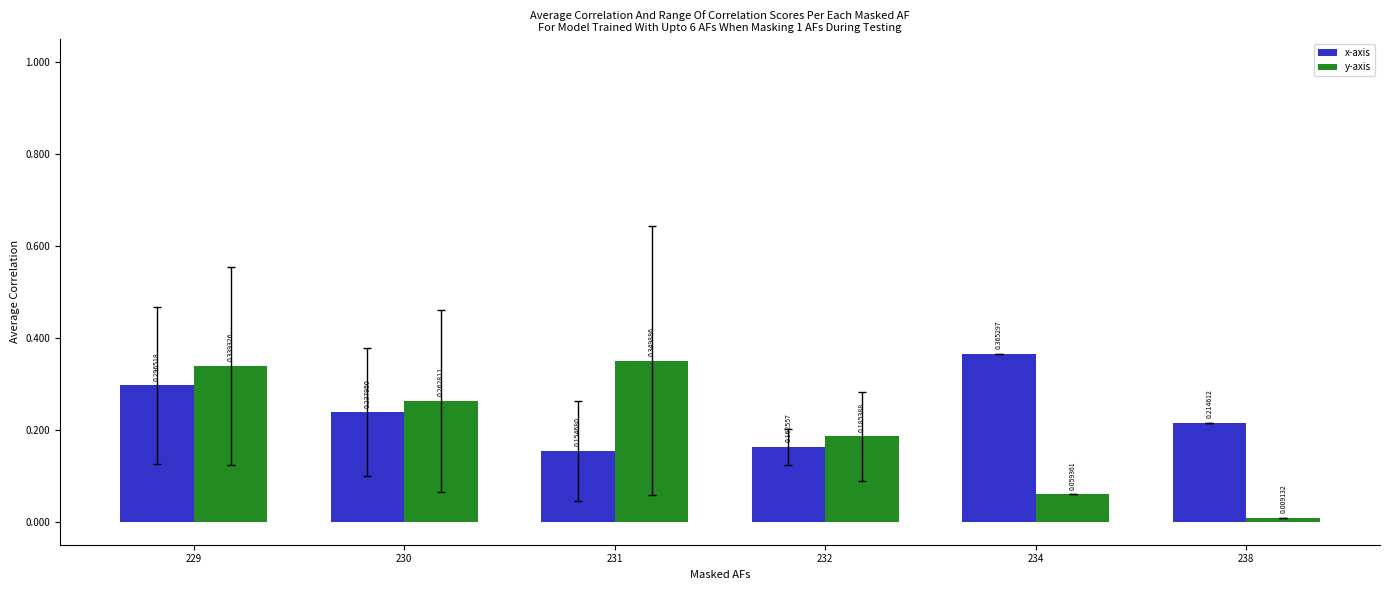

Is the value of y-axis at 232 greater than the value of x-axis at 230?

No